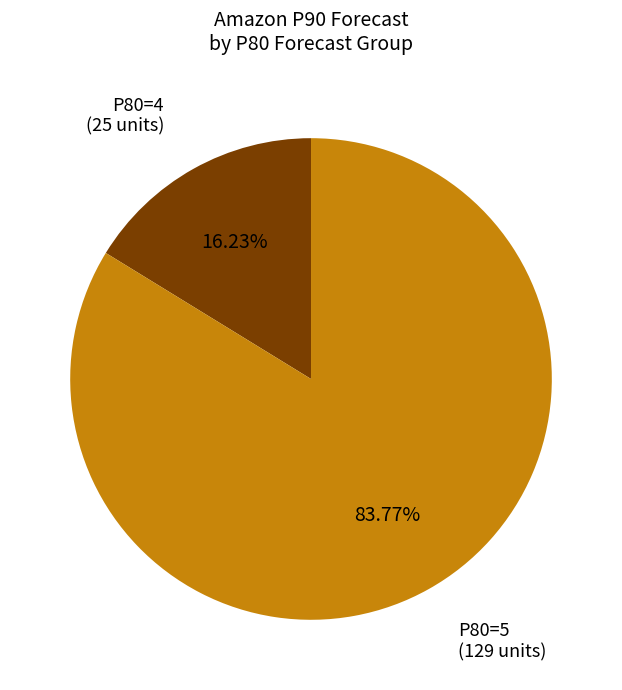

Which category has the smallest portion of the pie?

P80=4